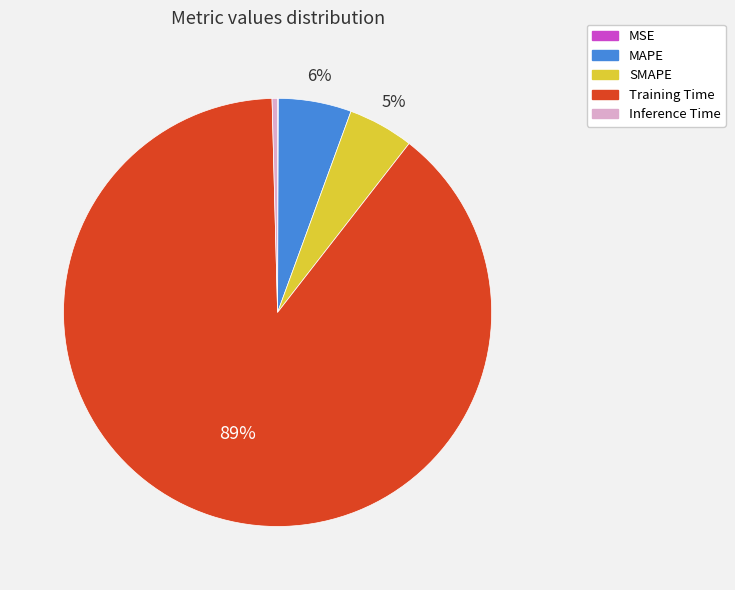

Combined, do Training Time and SMAPE account for over 50%?

Yes